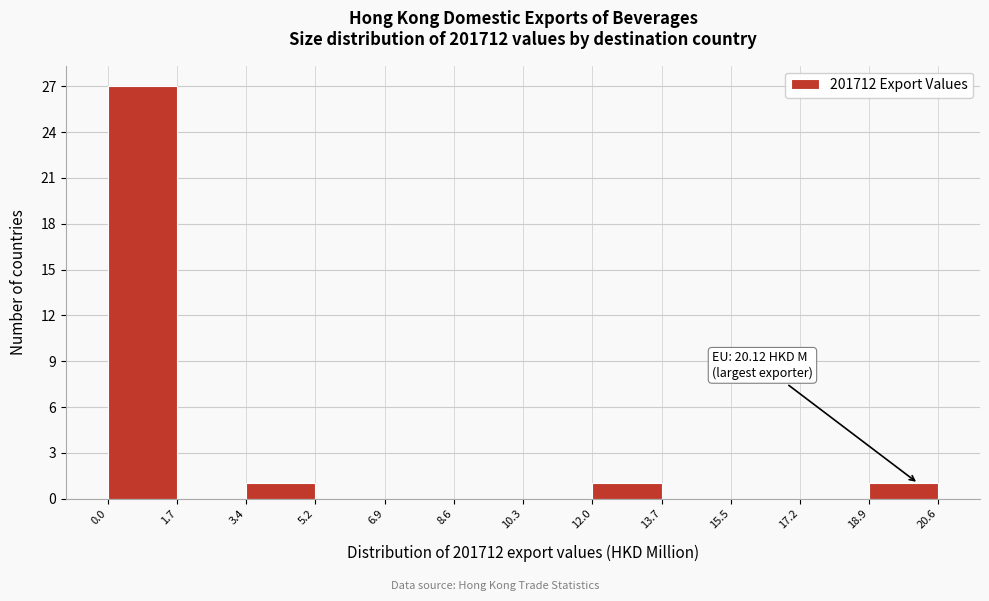

Over which range of the x-axis is the bar tallest?

0.0 to 1.7